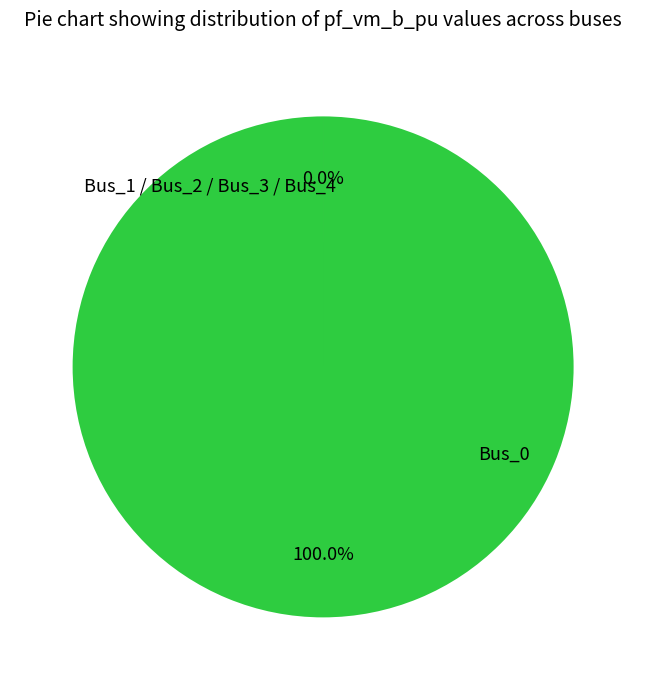

What is the change in value from Bus_0 to Bus_4?

-1.0